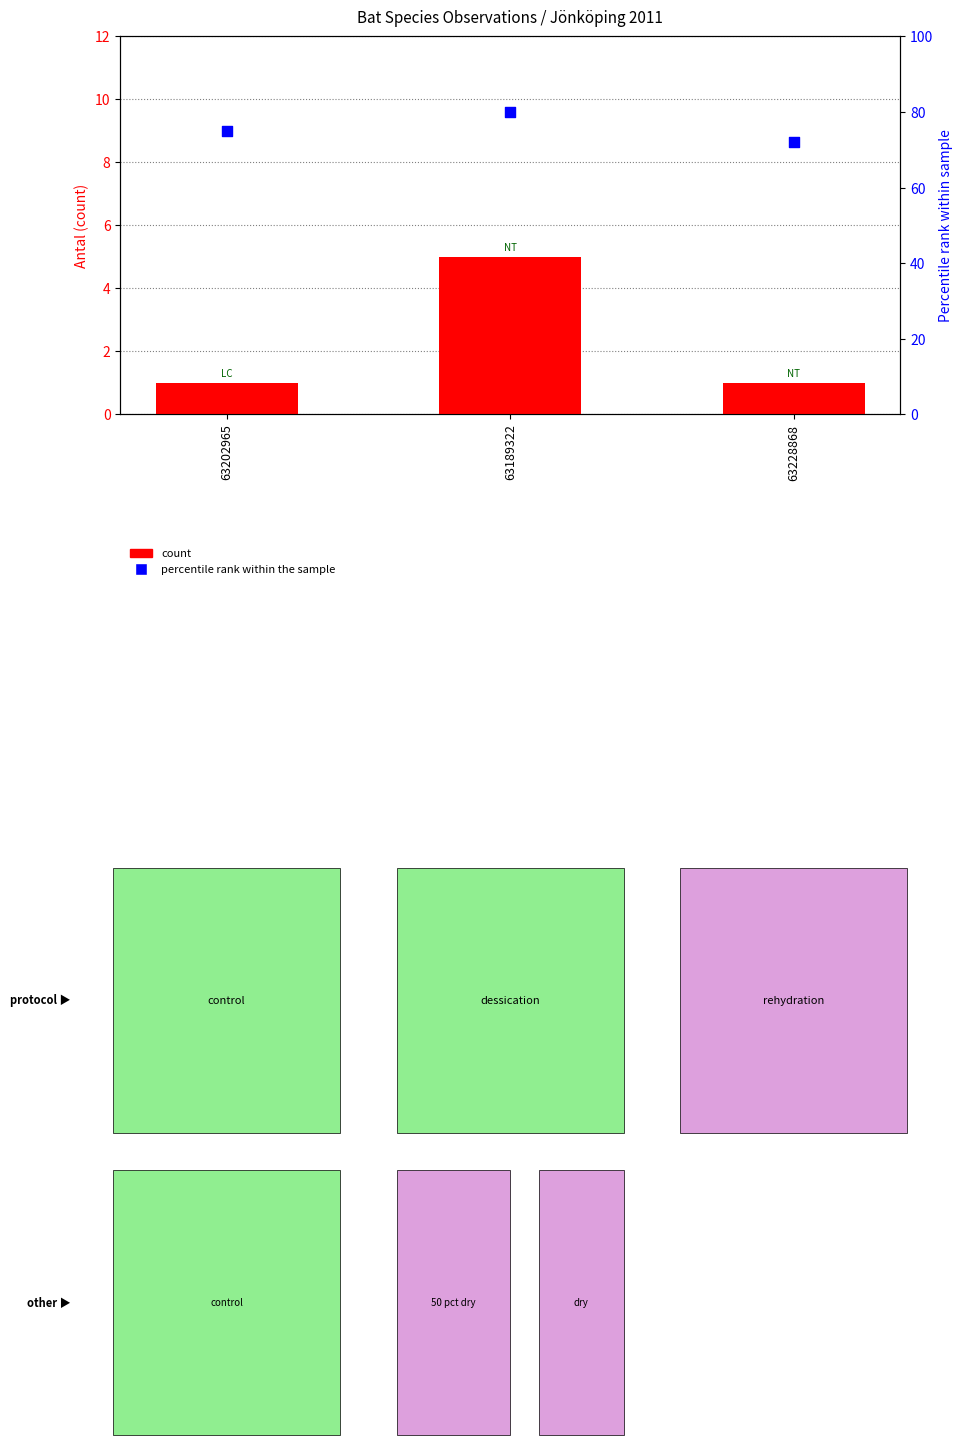

Which series contains the highest Y value?

percentile rank within the sample